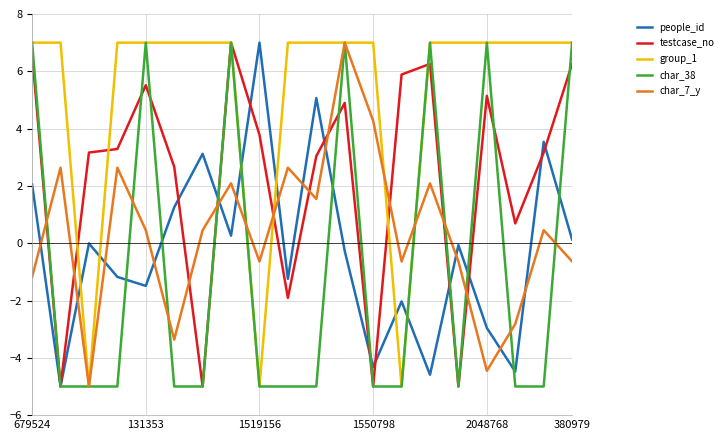

How many times do group_1 and people_id cross each other?

6